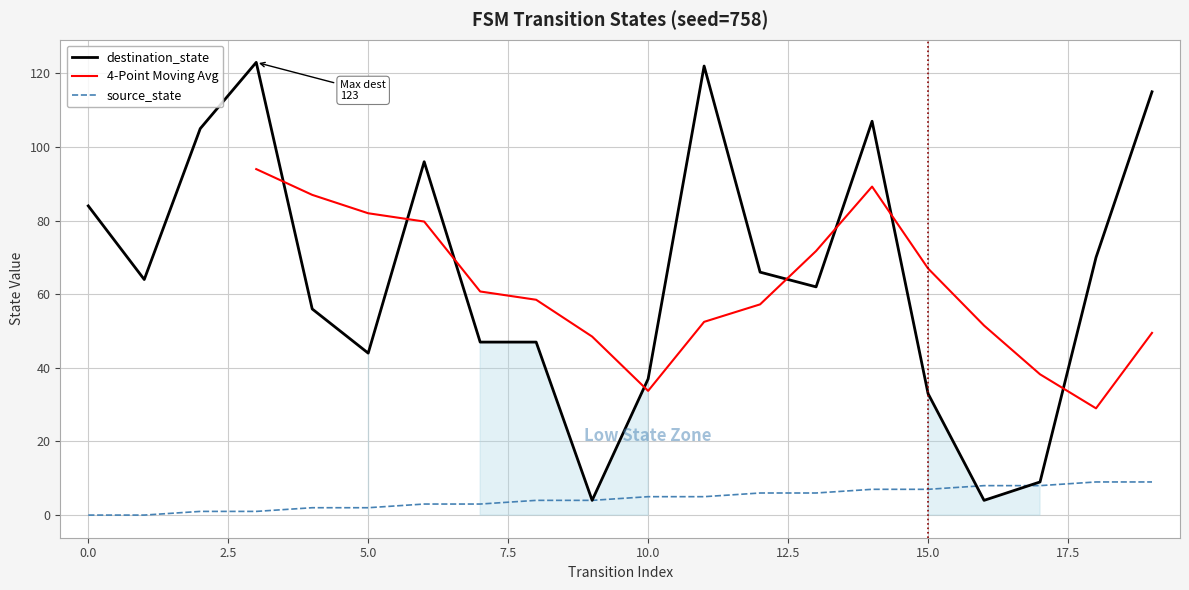

Which series has the largest total across all categories?

destination_state